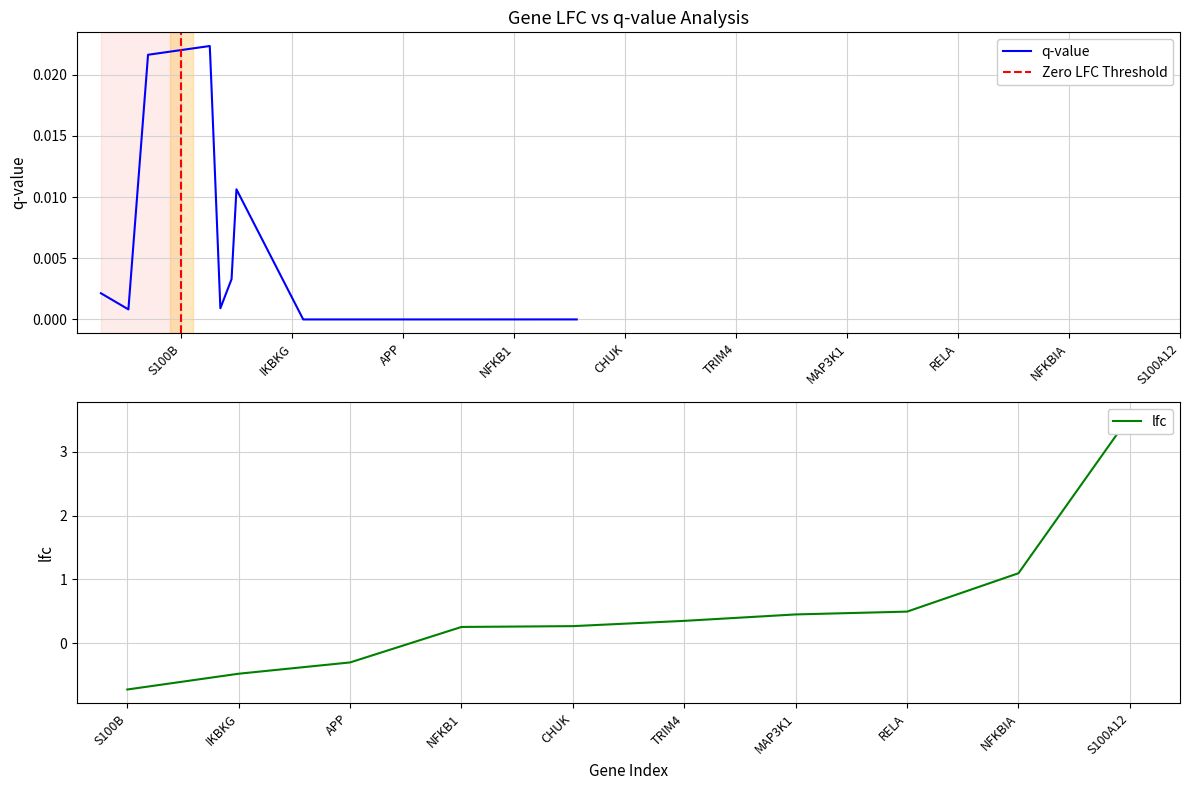

What is the total value across all series at APP?

-0.3